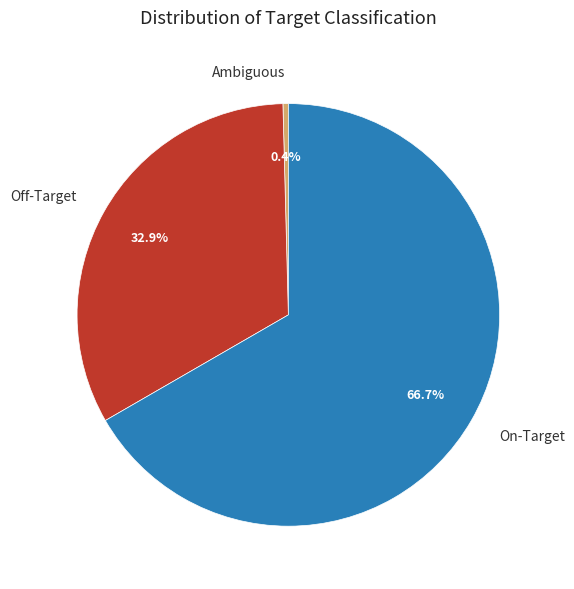

What is the ratio of the value at On-Target to the value at Ambiguous?

162.0